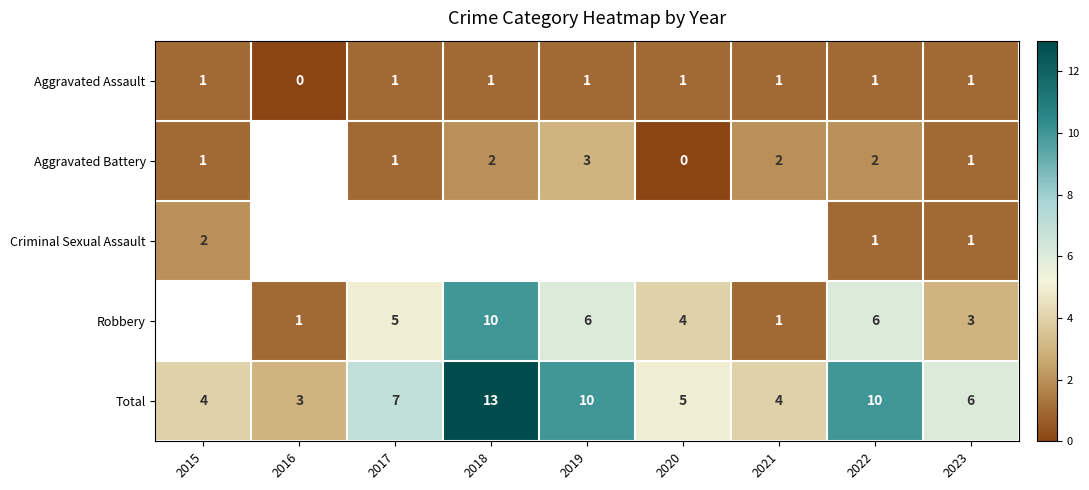

Is the value of Robbery at 2020 greater than the value of Criminal Sexual Assault at 2023?

Yes